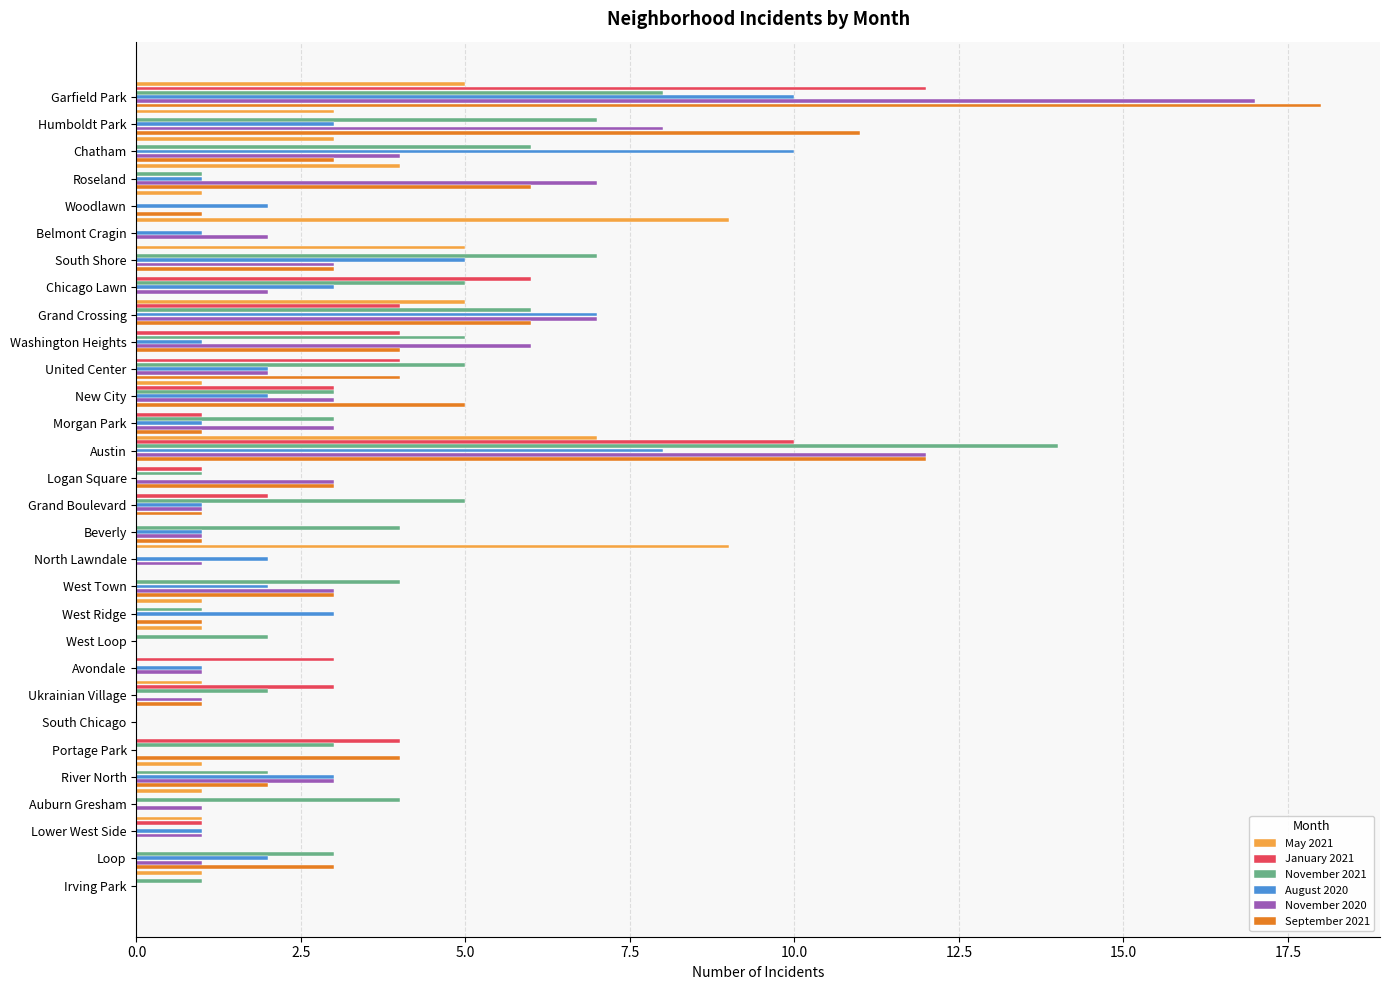

What is the sum of all August 2020 values?

72